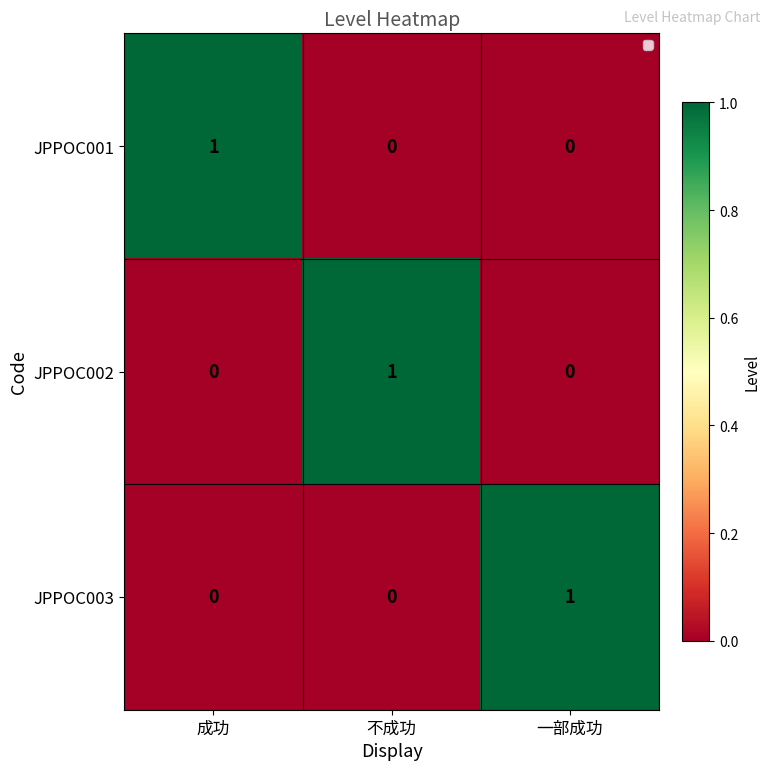

At how many categories does at least one series exceed 0?

3